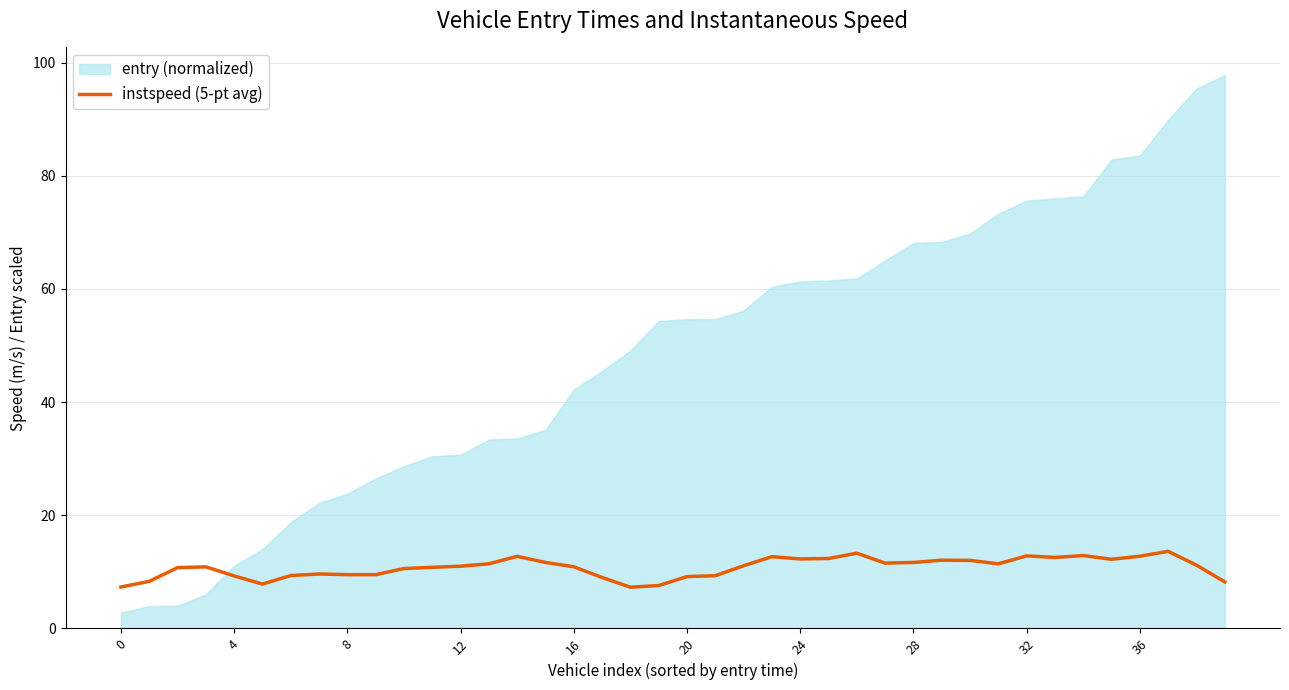

What is the minimum value for instspeed (5-pt avg)?

7.3